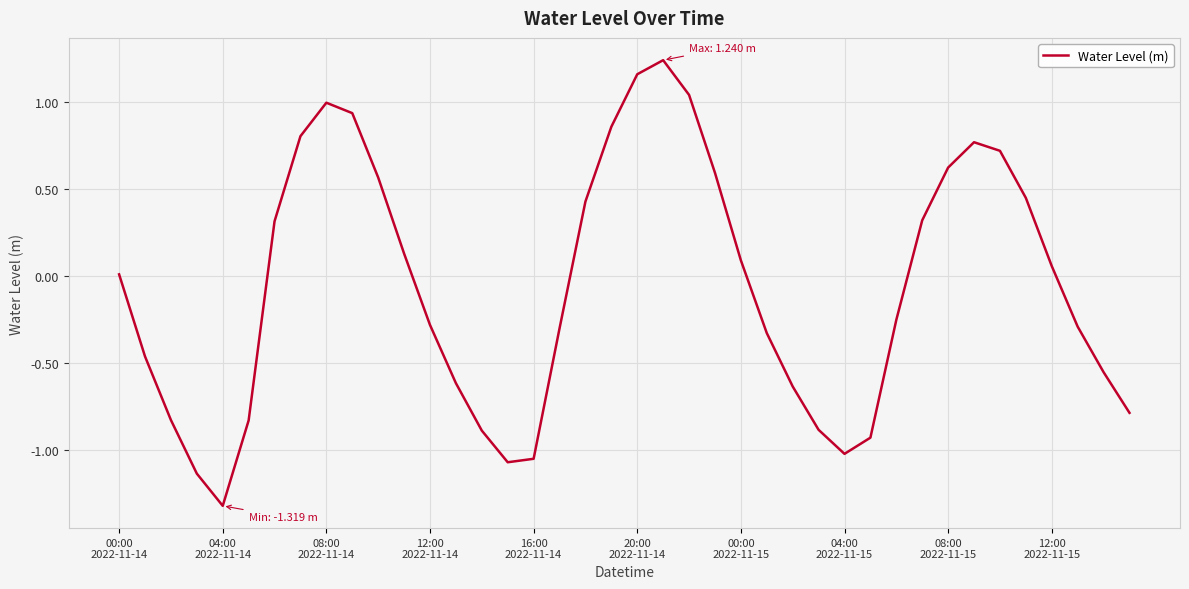

What is the minimum value shown in the chart?

-1.3